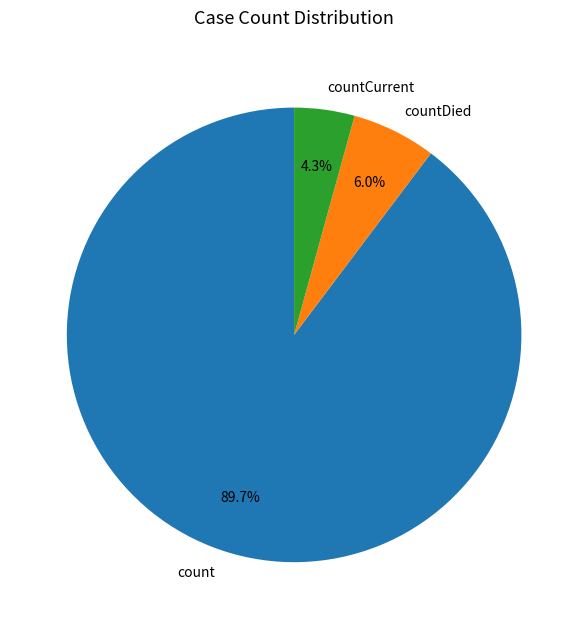

To the nearest percent, what is the average slice percentage?

33%